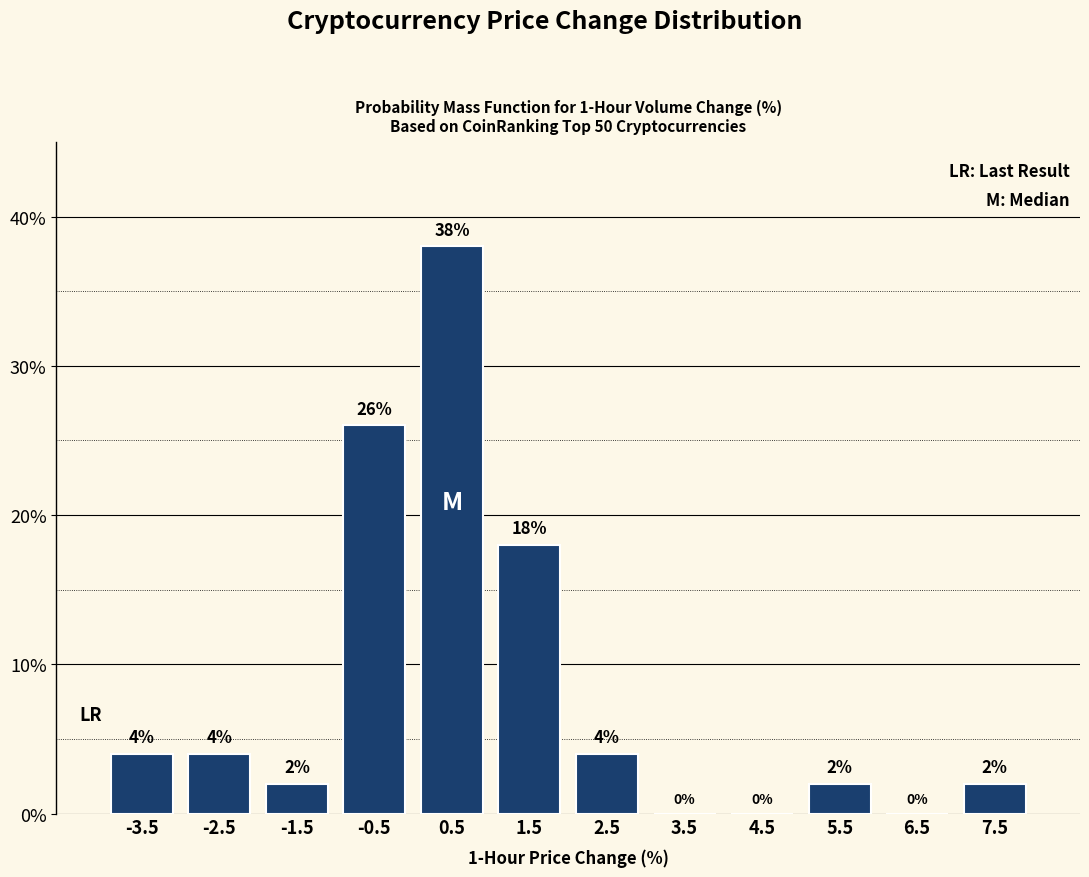

Reading left to right, transcribe this chart: for each bar, give the range it covers on the x-axis and its height.

-4 to -3: 4
-3 to -2: 4
-2 to -1: 2
-1 to 0: 26
0 to 1: 38
1 to 2: 18
2 to 3: 4
3 to 4: 0
4 to 5: 0
5 to 6: 2
6 to 7: 0
7 to 8: 2